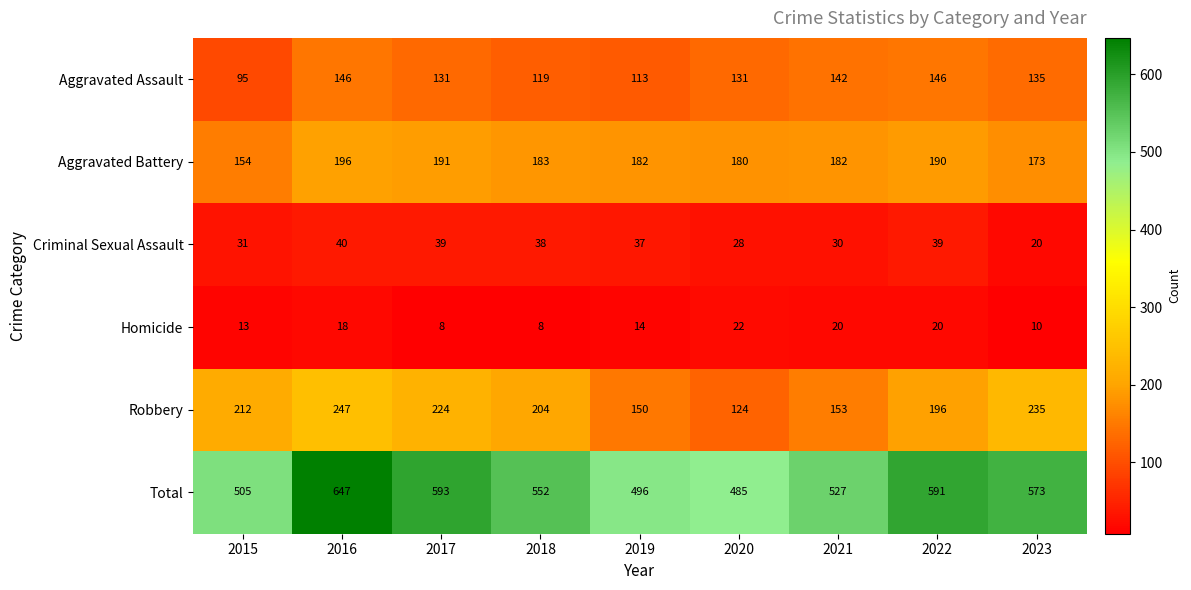

Is it true that Homicide equals 22 at 2015?

False